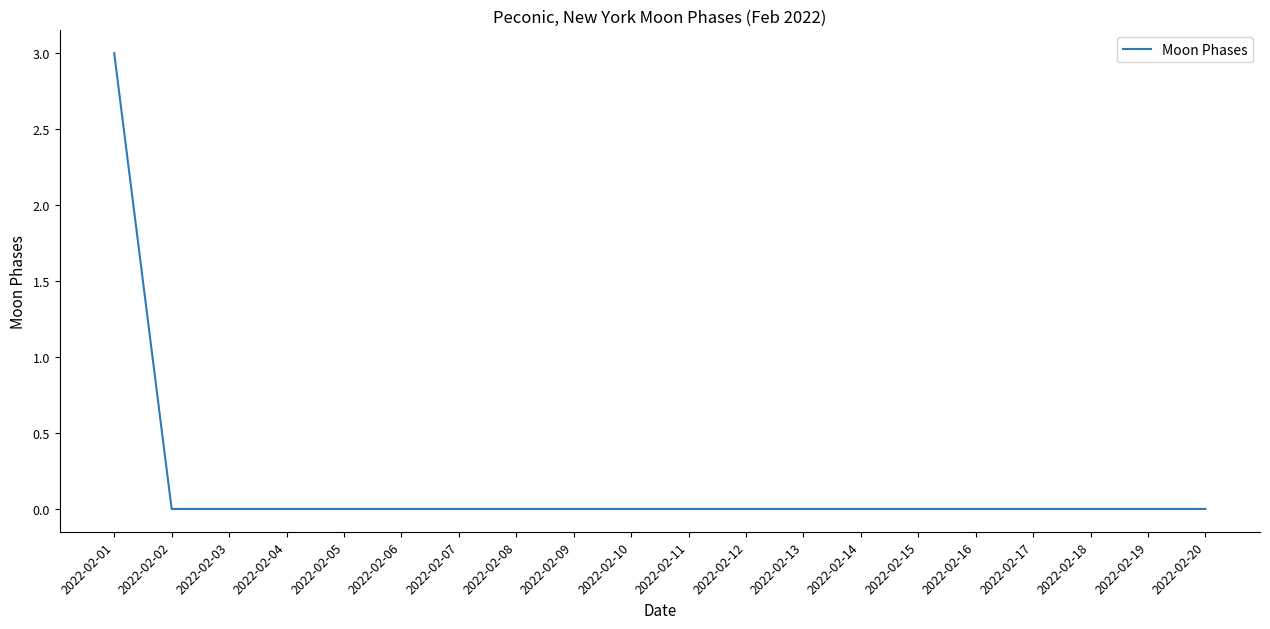

The chart shows a value of 2 at 2022-02-06. True or false?

False